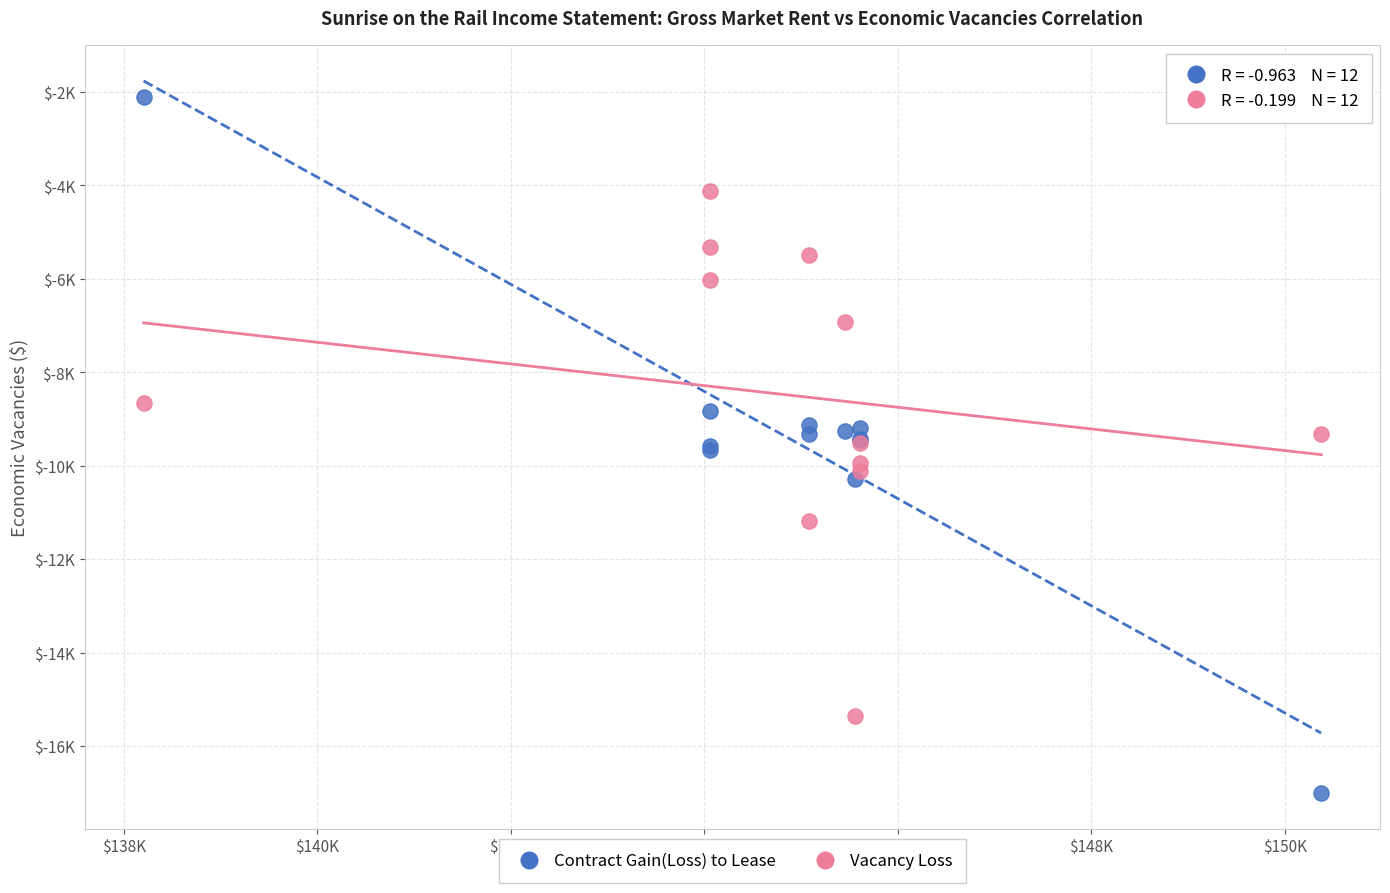

Which series has the widest spread of Y values?

Contract Gain(Loss) to Lease